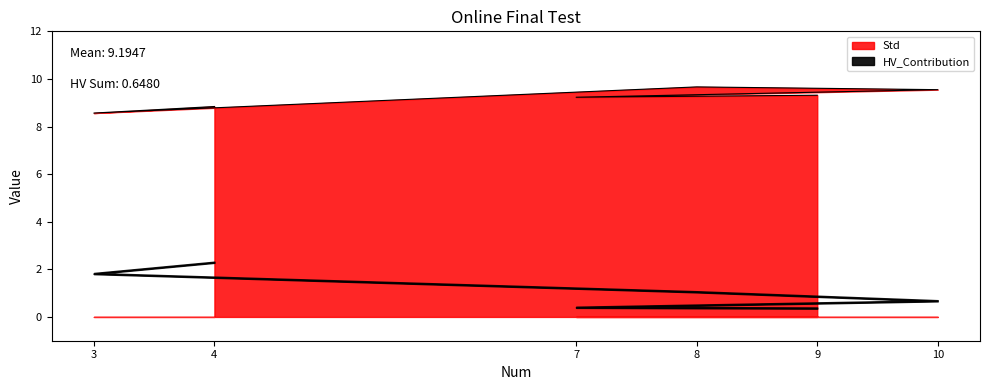

True or false: Std has a value of 15.6 at 10.

False